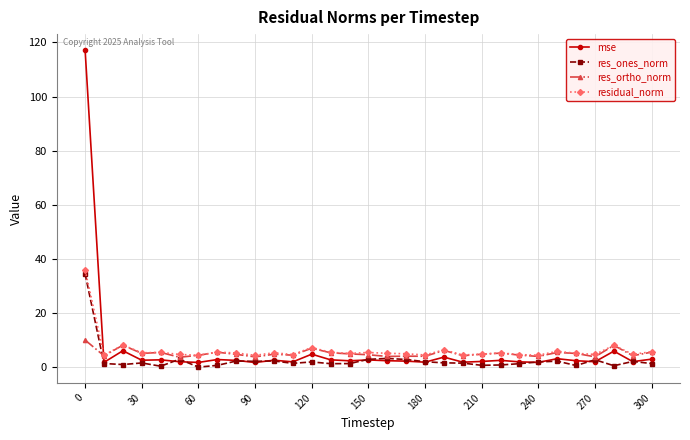

Which series has the widest spread of values?

mse